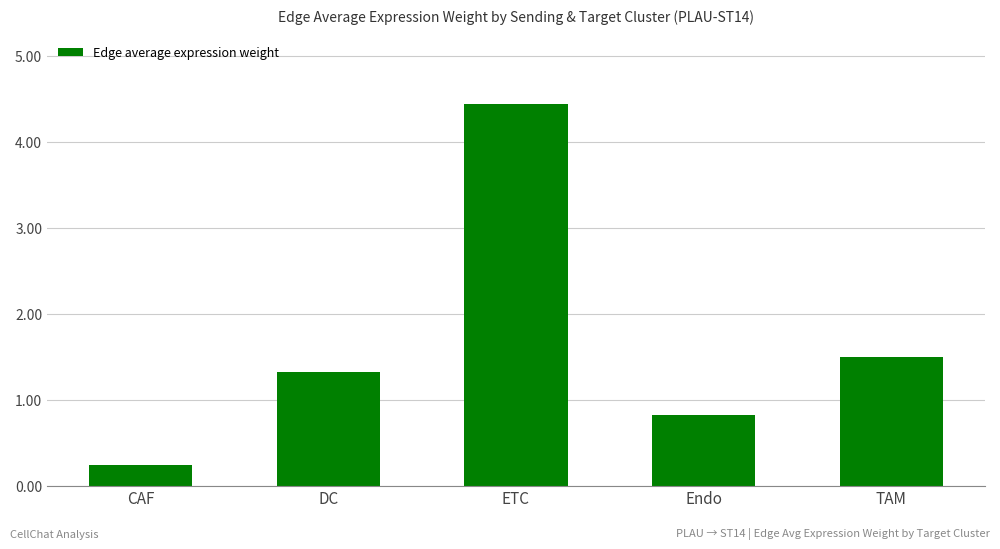

What is the average value?

1.7